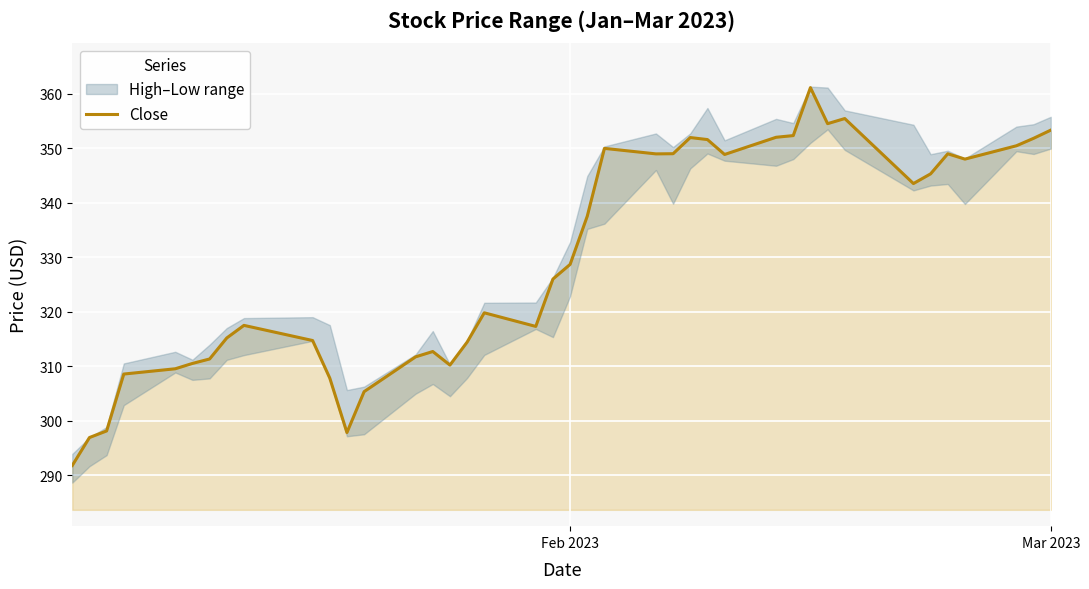

What is the maximum value for Close?

361.2